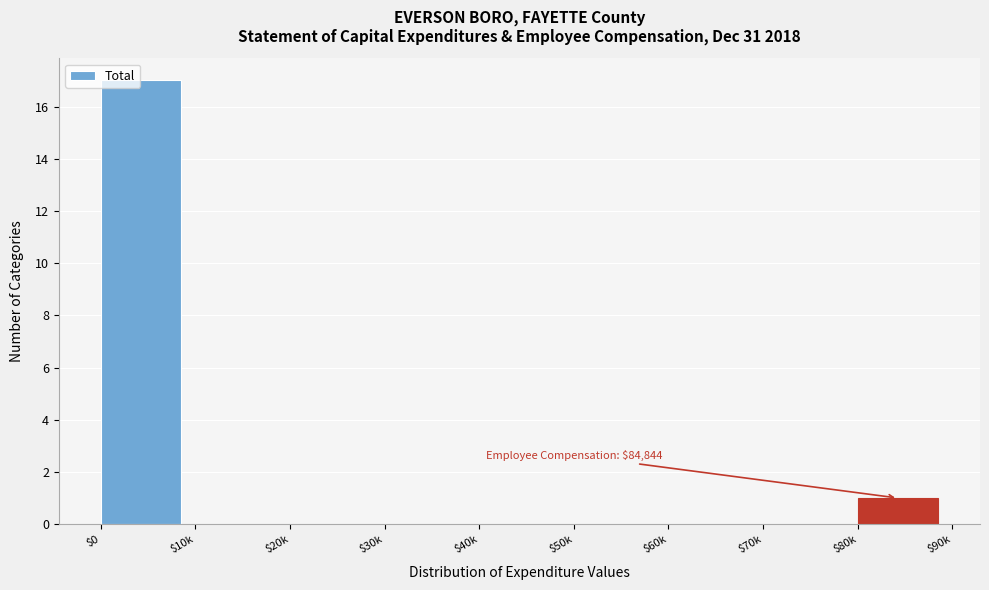

What is the maximum value shown in the chart?

17